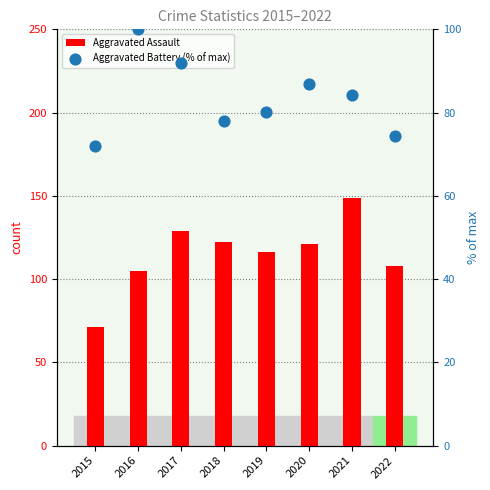

What are all the series names shown in the legend?

Aggravated Assault, Aggravated Battery (% of max)